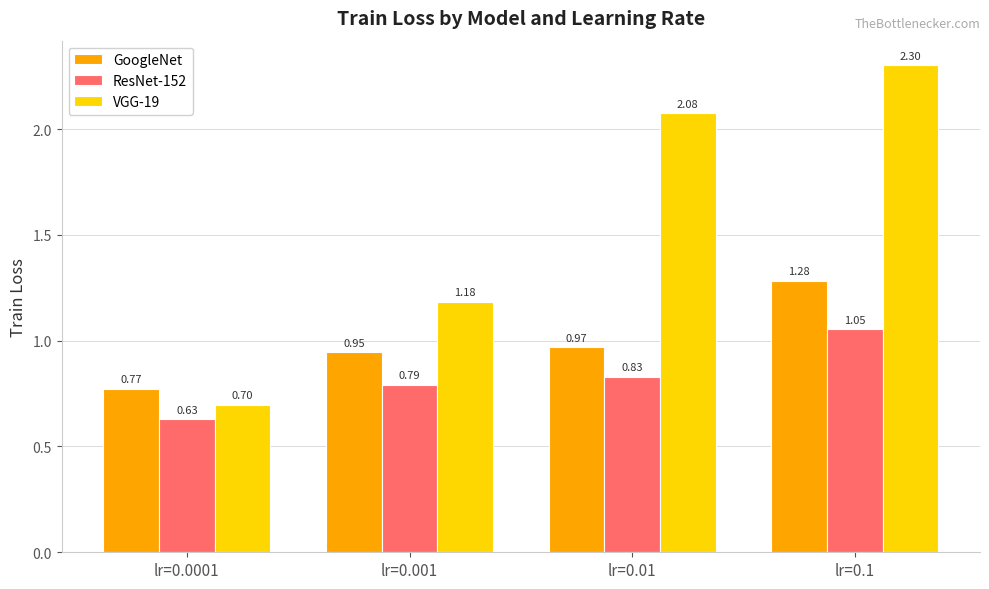

Rank the series by their average value, from lowest to highest.

ResNet-152, GoogleNet, VGG-19